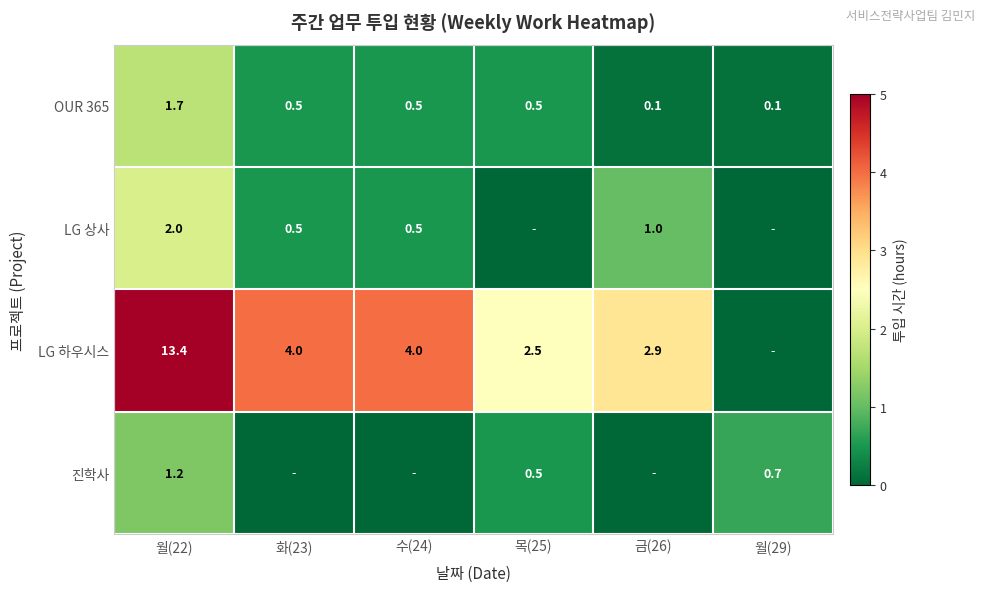

What is the difference between the LG 하우시스 values at 월(22) and 금(26)?

10.5